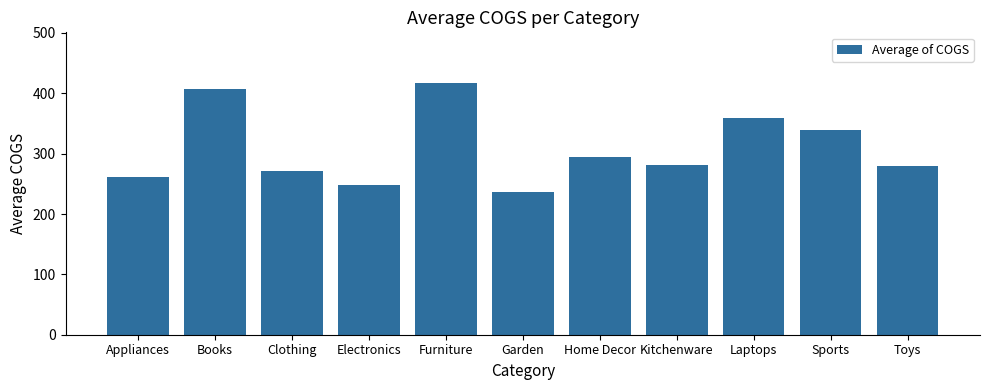

Does the chart contain any negative values?

No